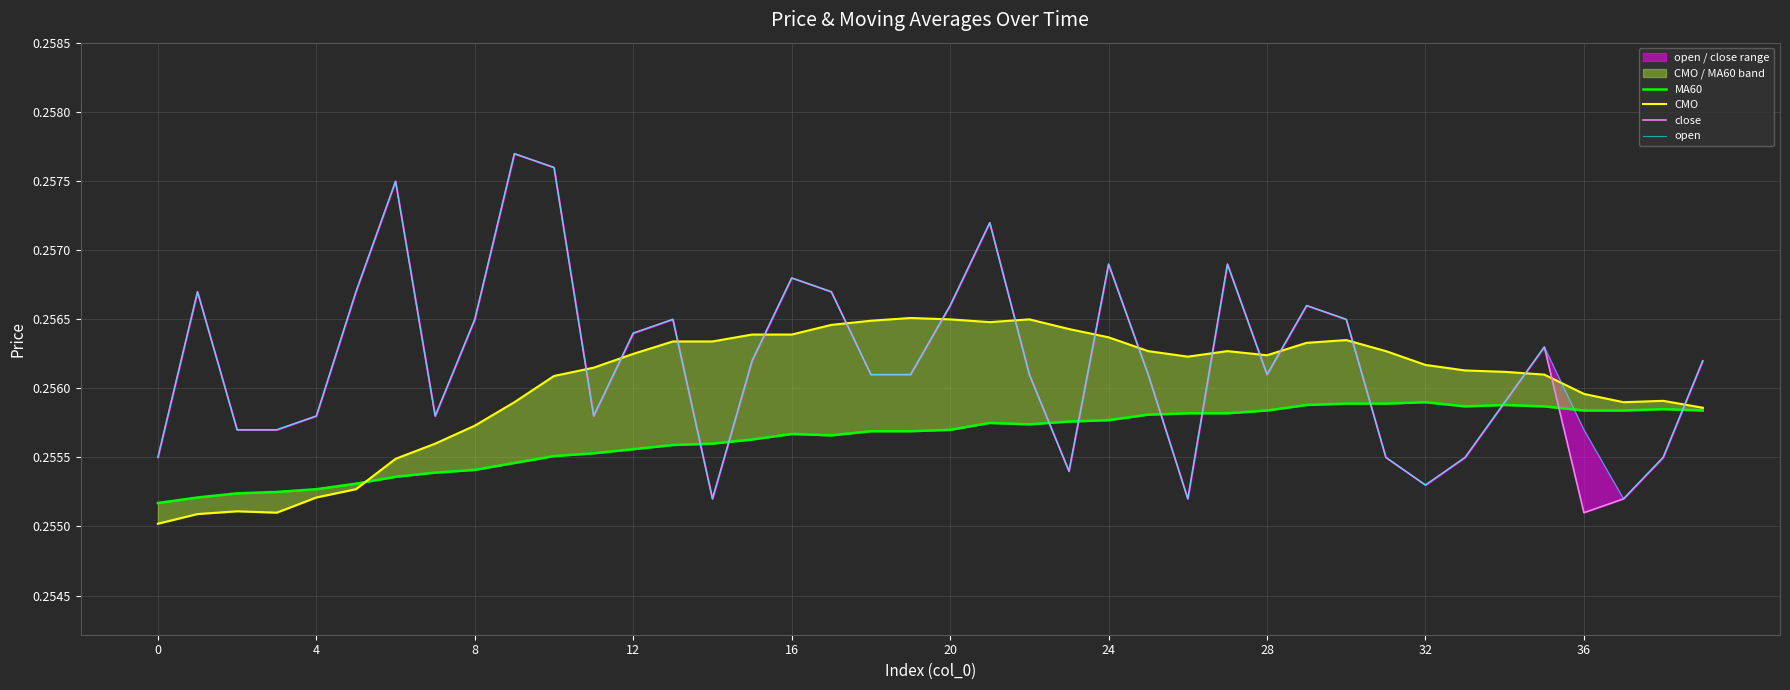

What is the label of the 6th point from the right?

34